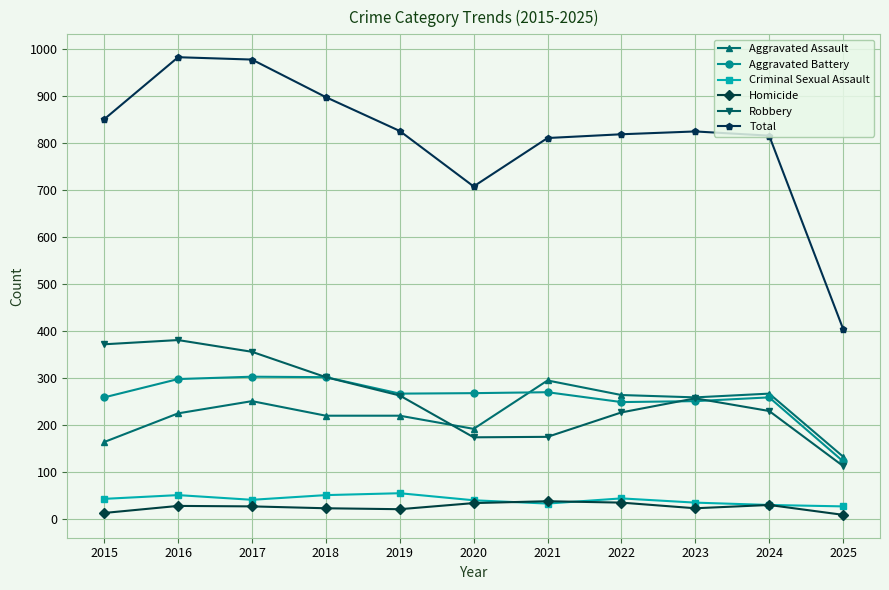

What is the difference between the maximum and minimum values in the Criminal Sexual Assault series?

28